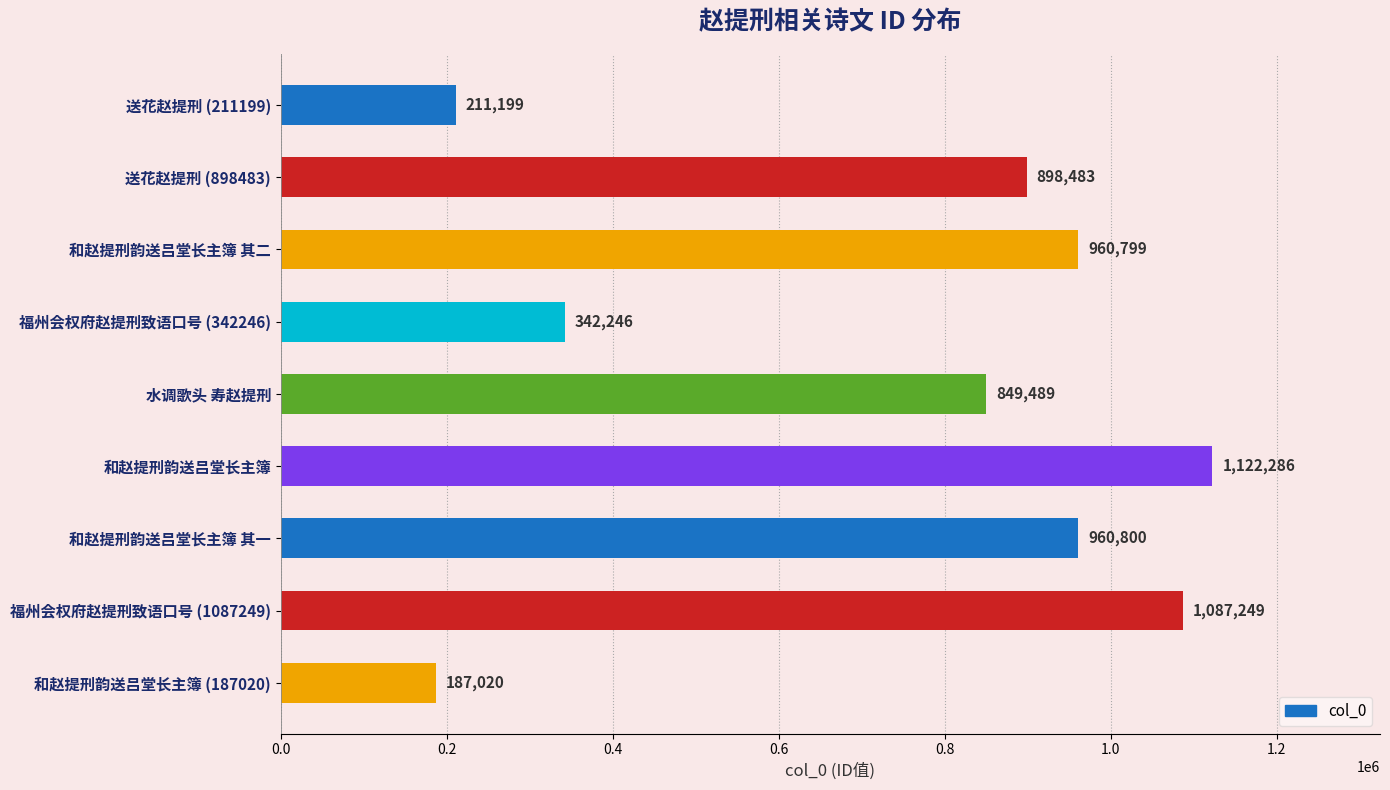

True or false: the data shows 898483 at 送花赵提刑 (898483).

True